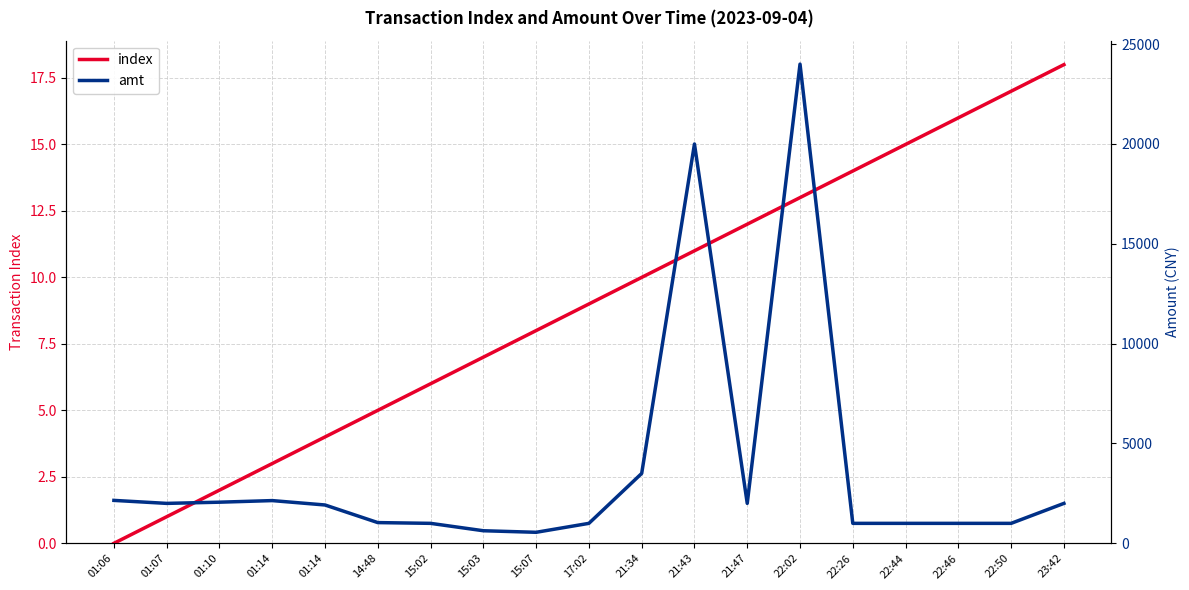

True or false: amt and index intersect in this chart.

False